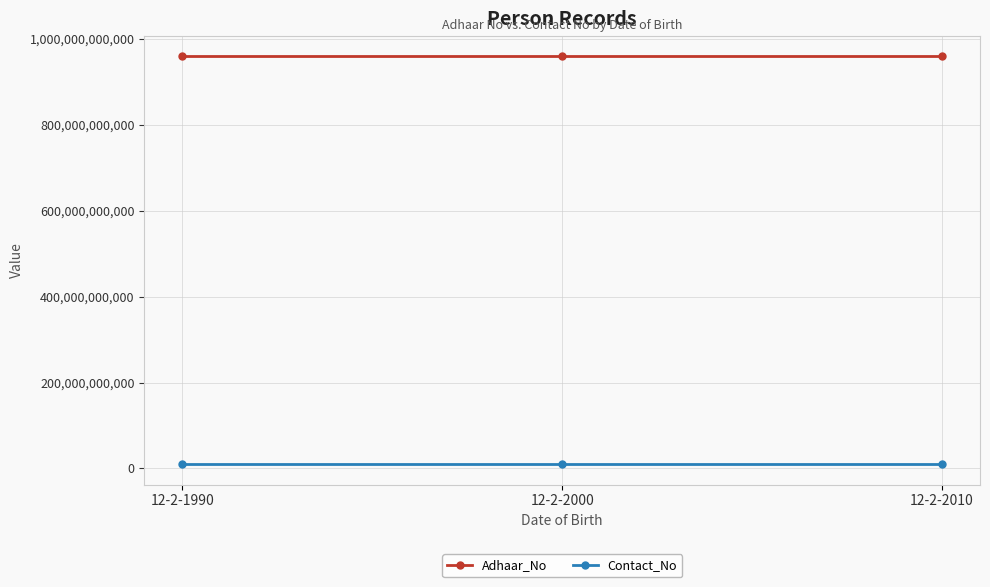

At how many categories does at least one series exceed 801469246596?

3